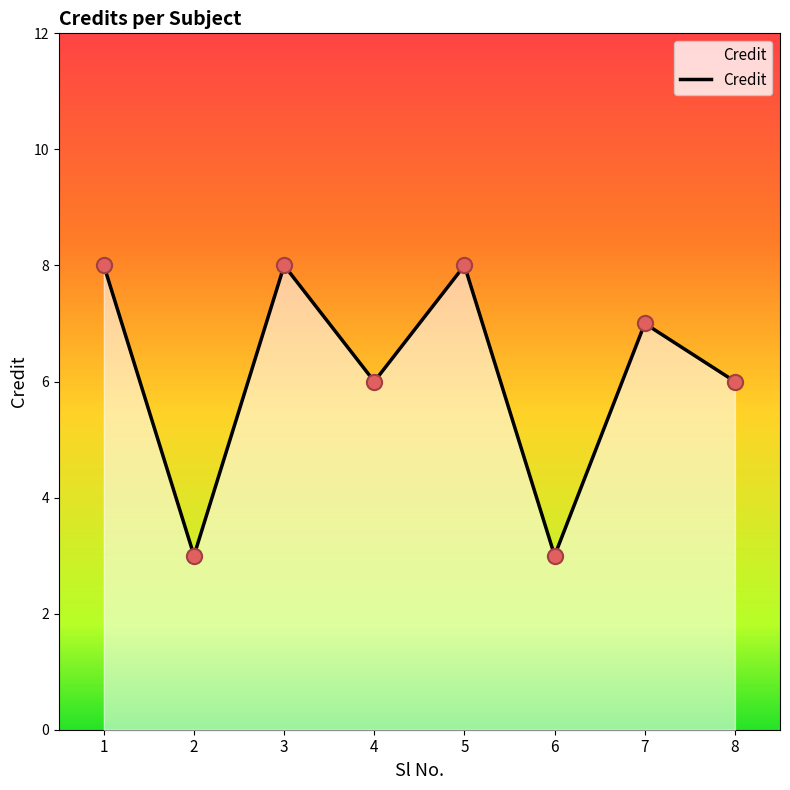

Which has a higher value, 6 or 3?

3